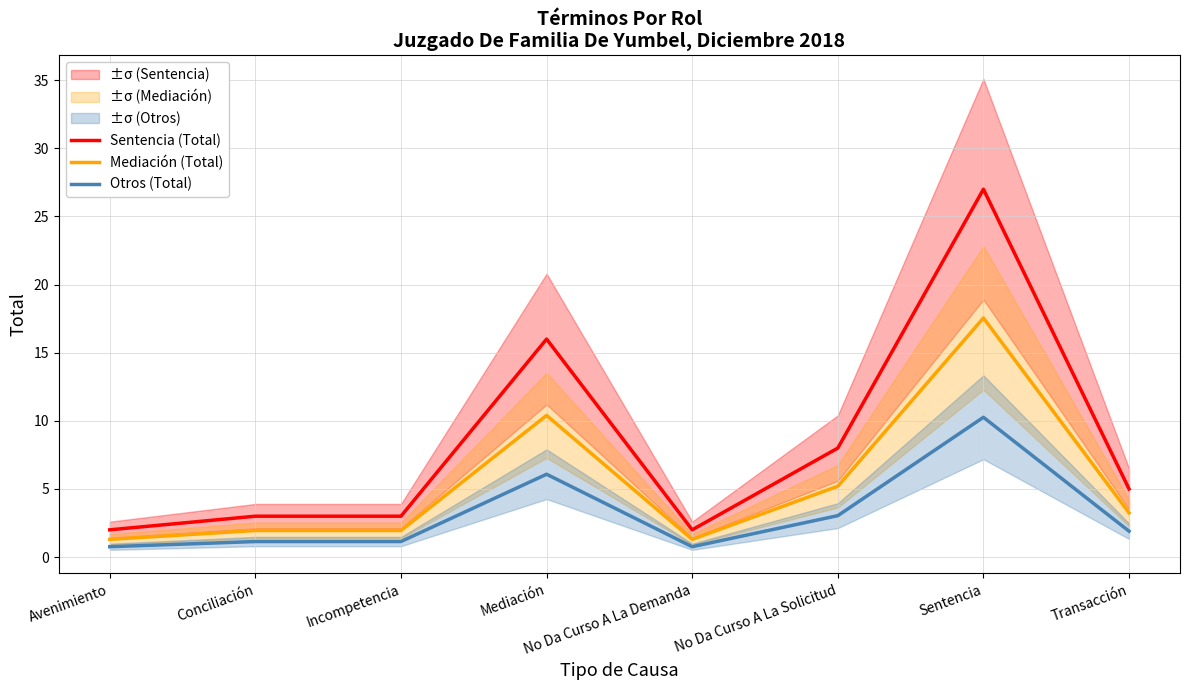

What position from the right is No Da Curso A La Solicitud?

3